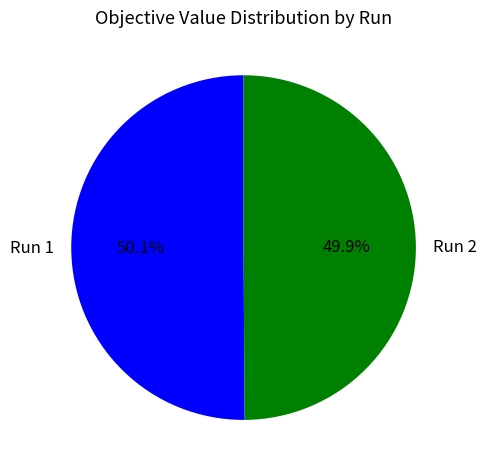

Is there a majority slice in this chart?

Yes